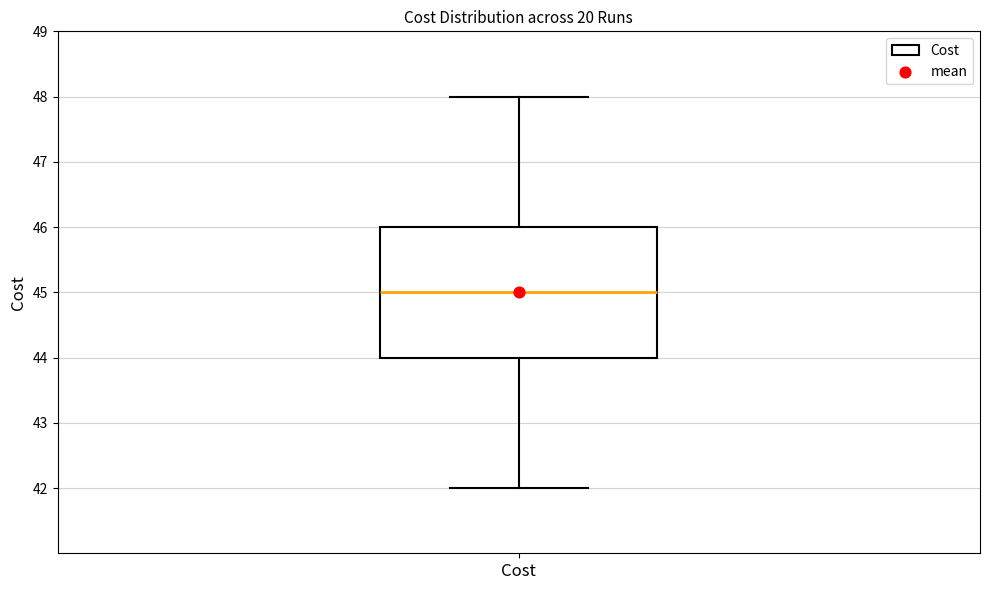

Where is the upper edge of the box for Cost on the y-axis? The values are not printed on the chart, so give them approximately, as read against the axis.

46